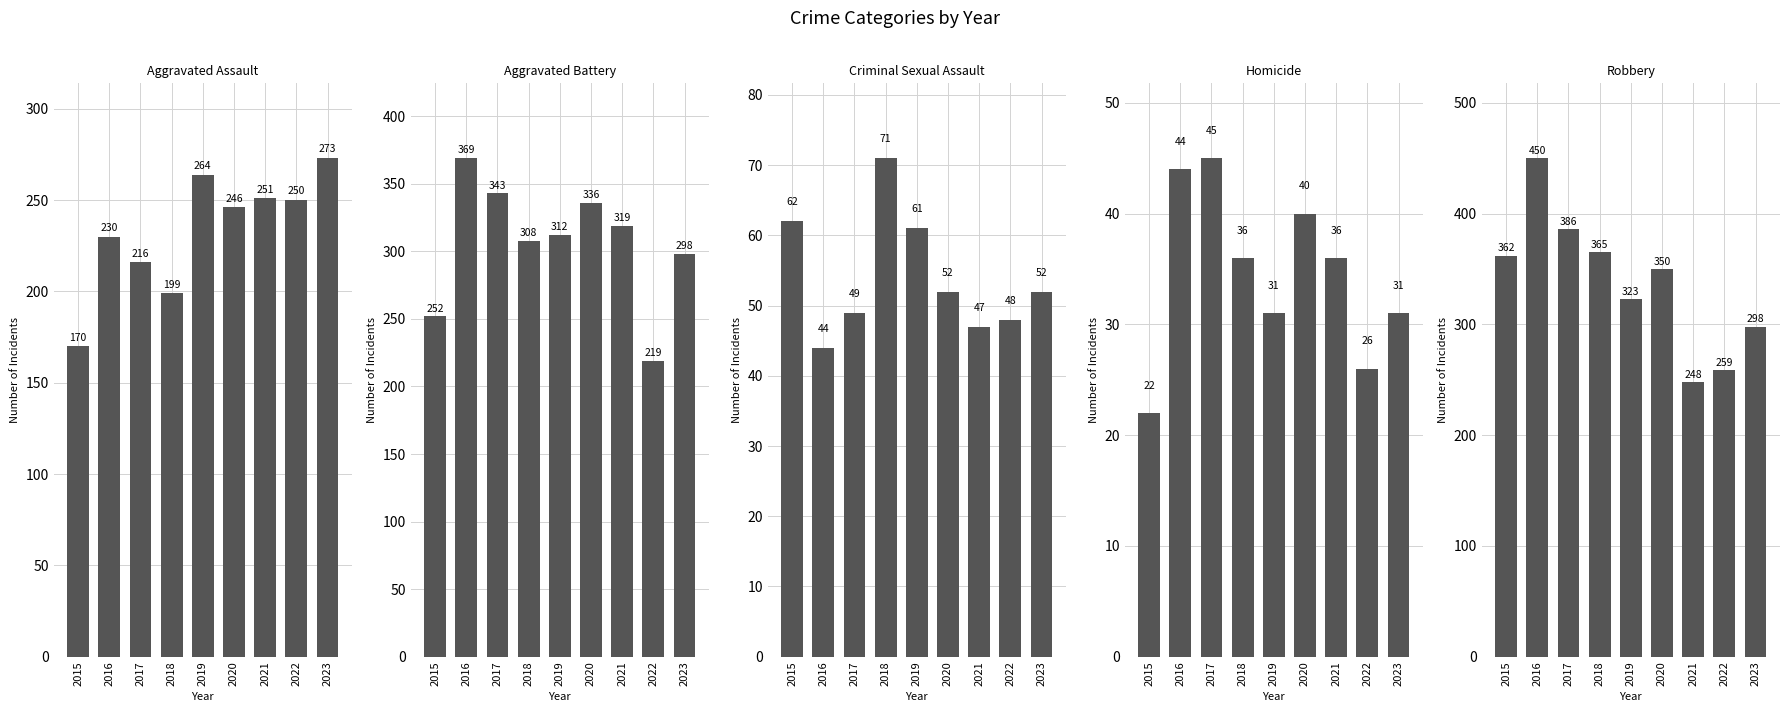

What is the value of the Aggravated Assault bar at the 7th from the left?

251